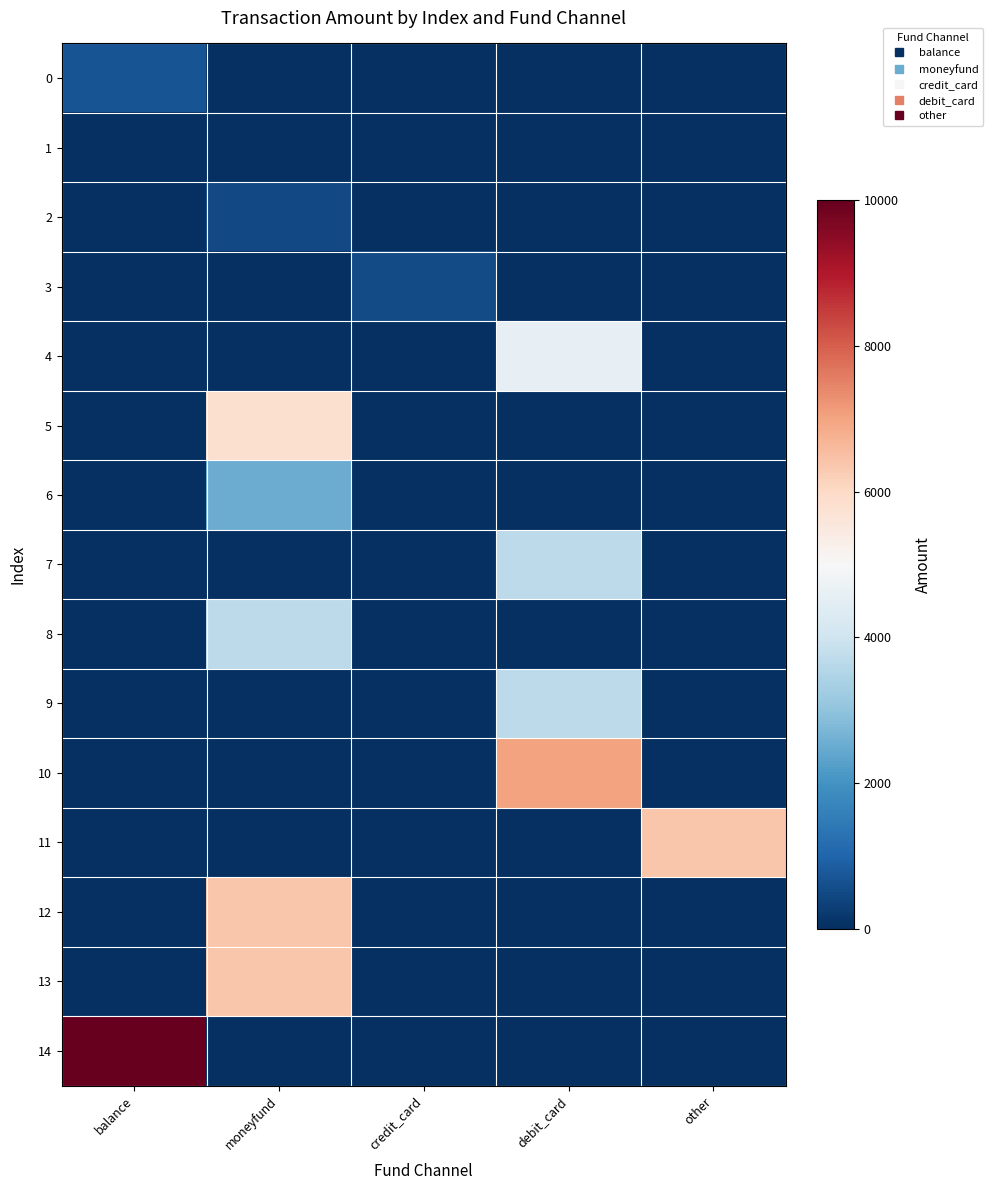

How many categories are shown in the chart?

5